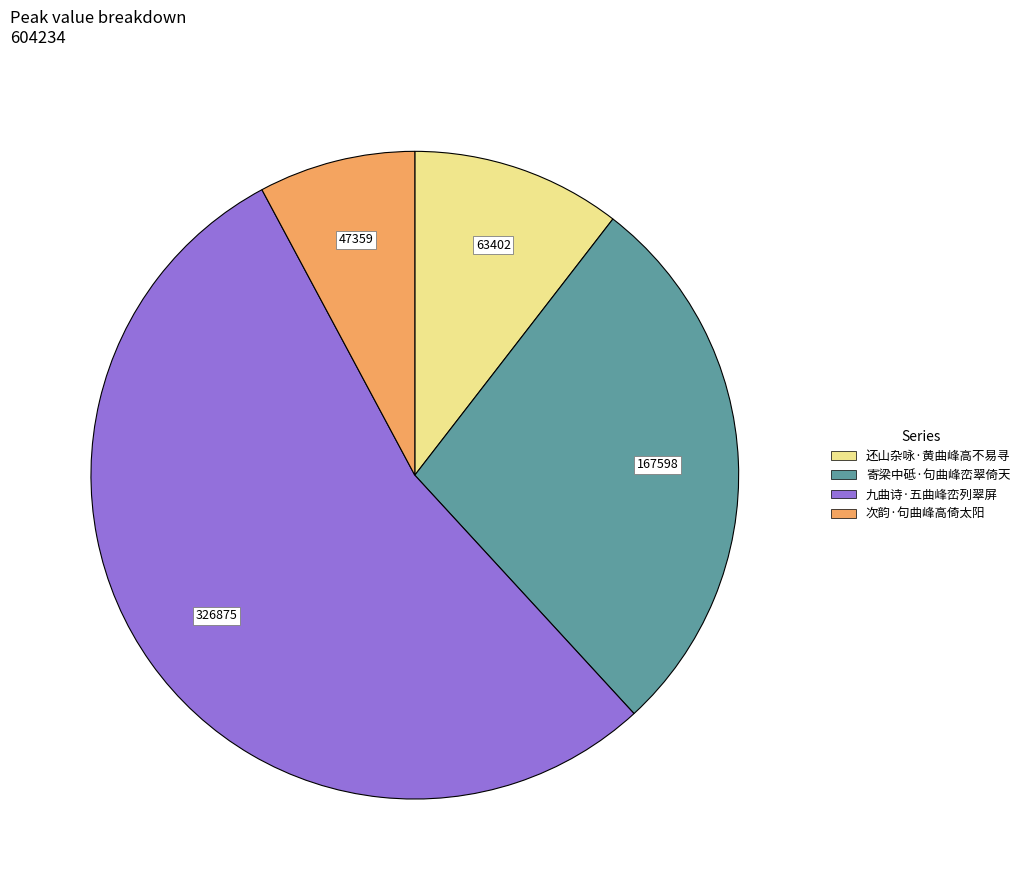

How many slices are in this pie chart?

4